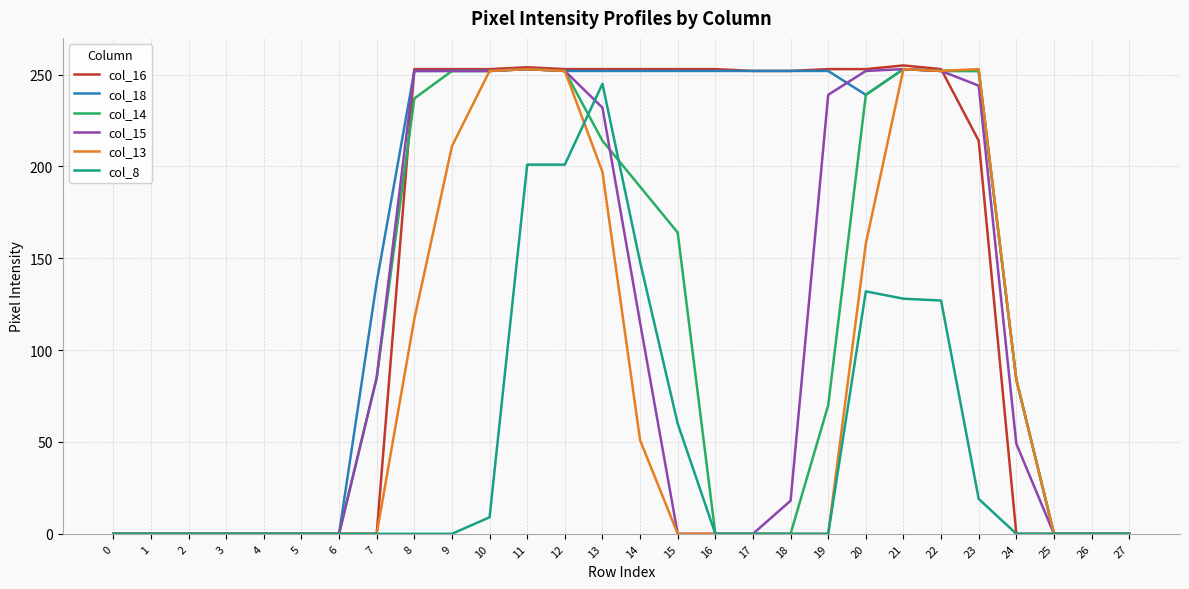

What are all the series names shown in the legend?

col_16, col_18, col_14, col_15, col_13, col_8